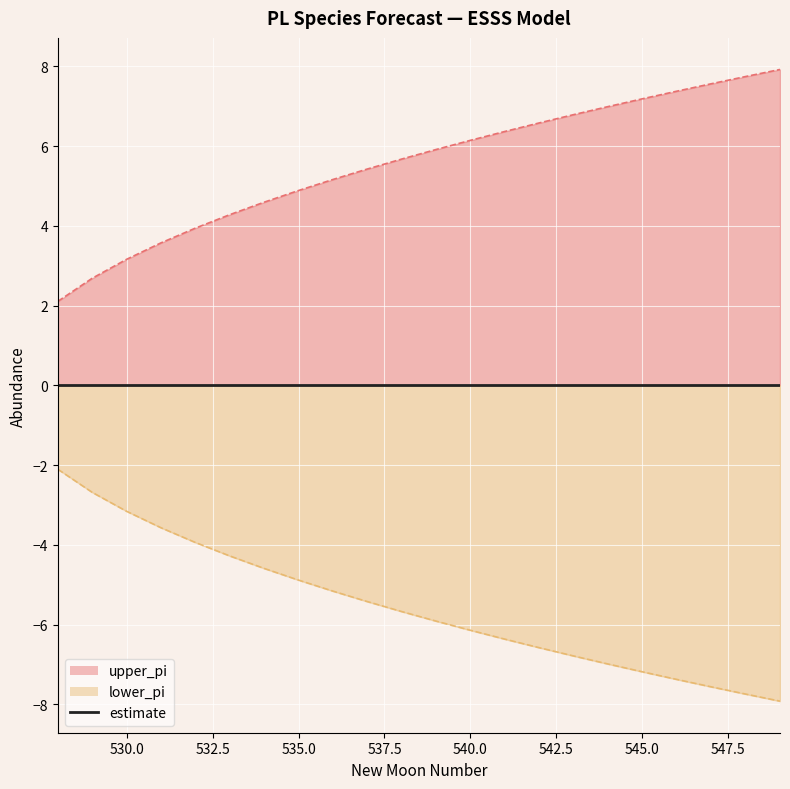

What is the minimum value shown in the chart?

-7.9